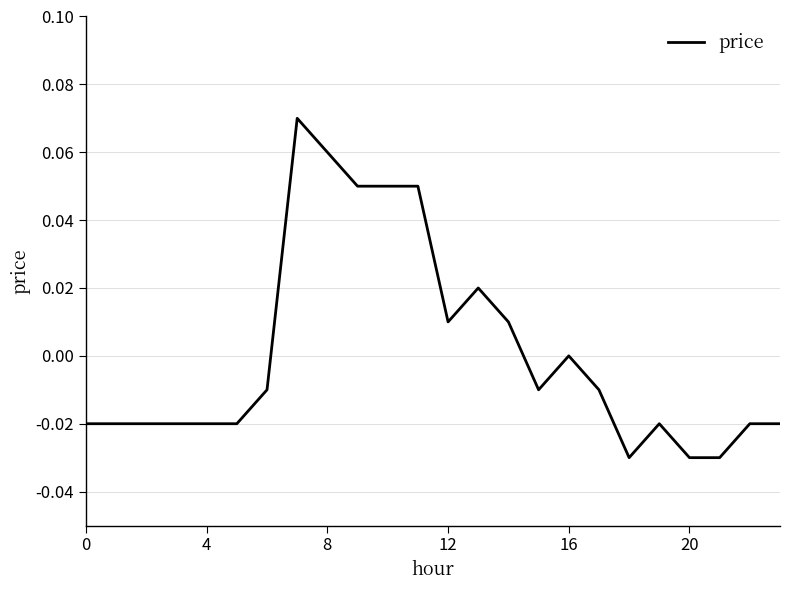

Does the chart display data point markers on the line(s)?

No